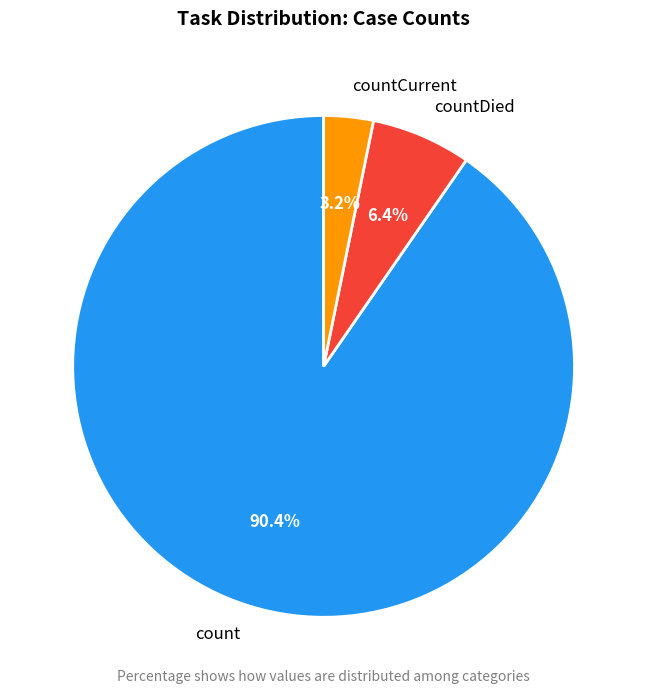

To the nearest percent, what is the average slice percentage?

33%